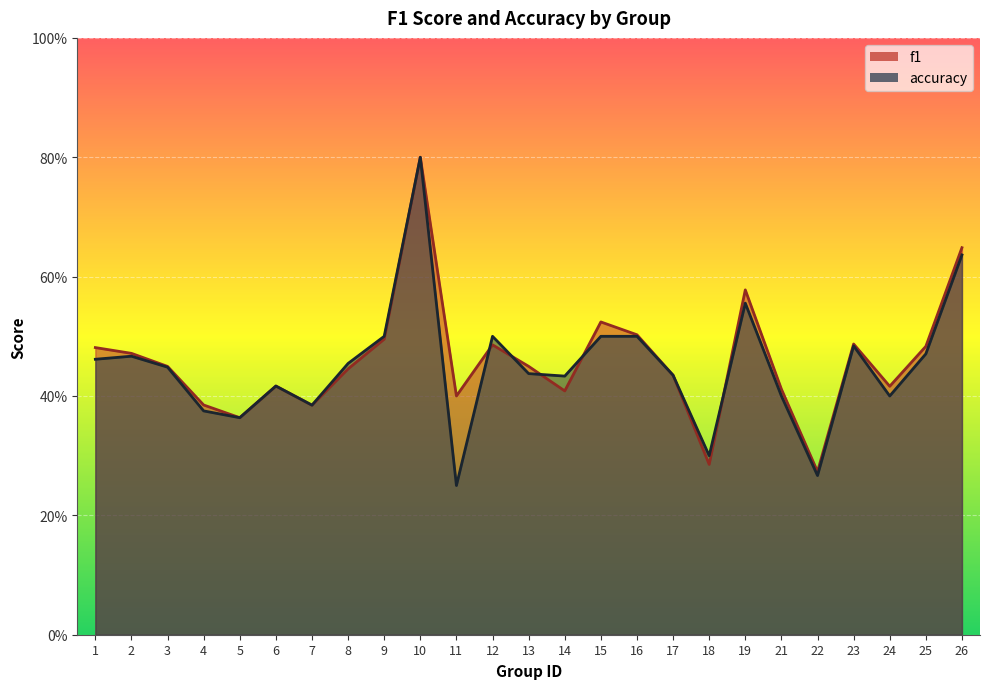

What is the total value across all series at 13?

0.9